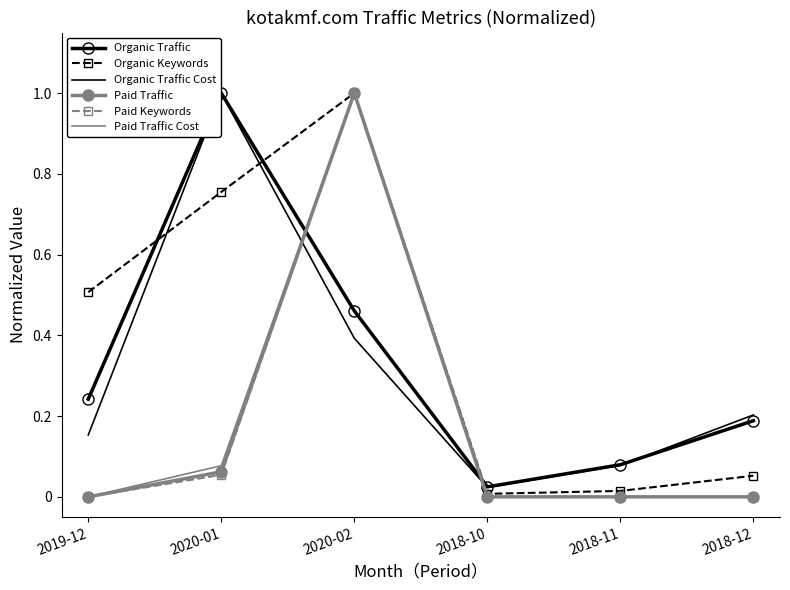

What is the sum of all Organic Traffic Cost values?

1.9